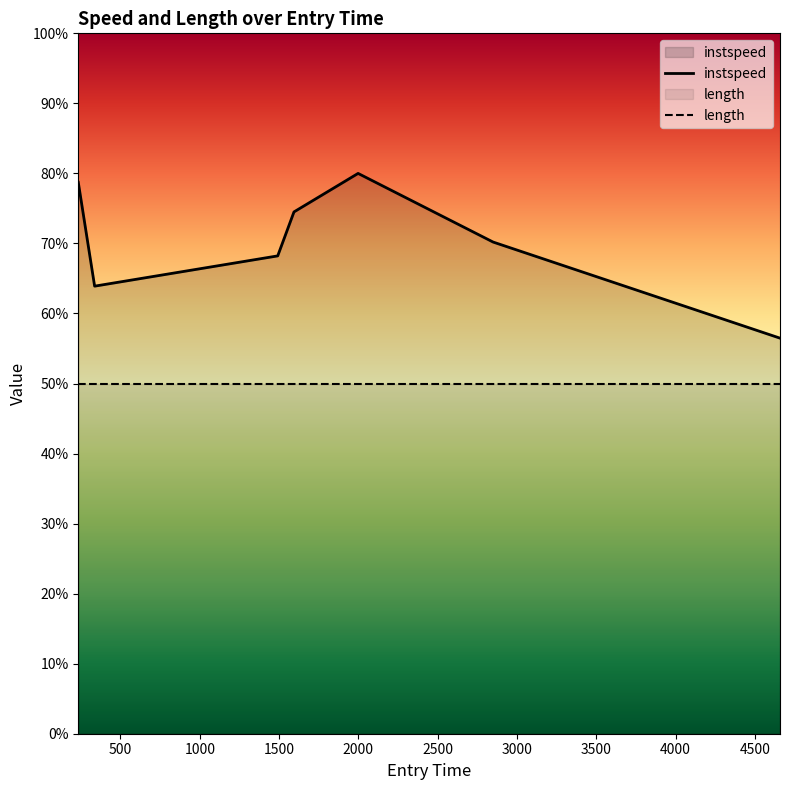

What is the greatest value displayed?

80.0